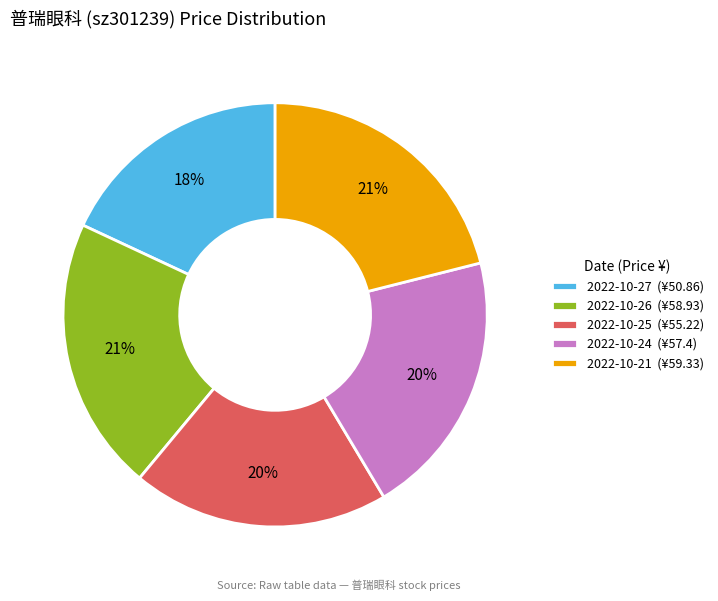

How many slices are in this pie chart?

5